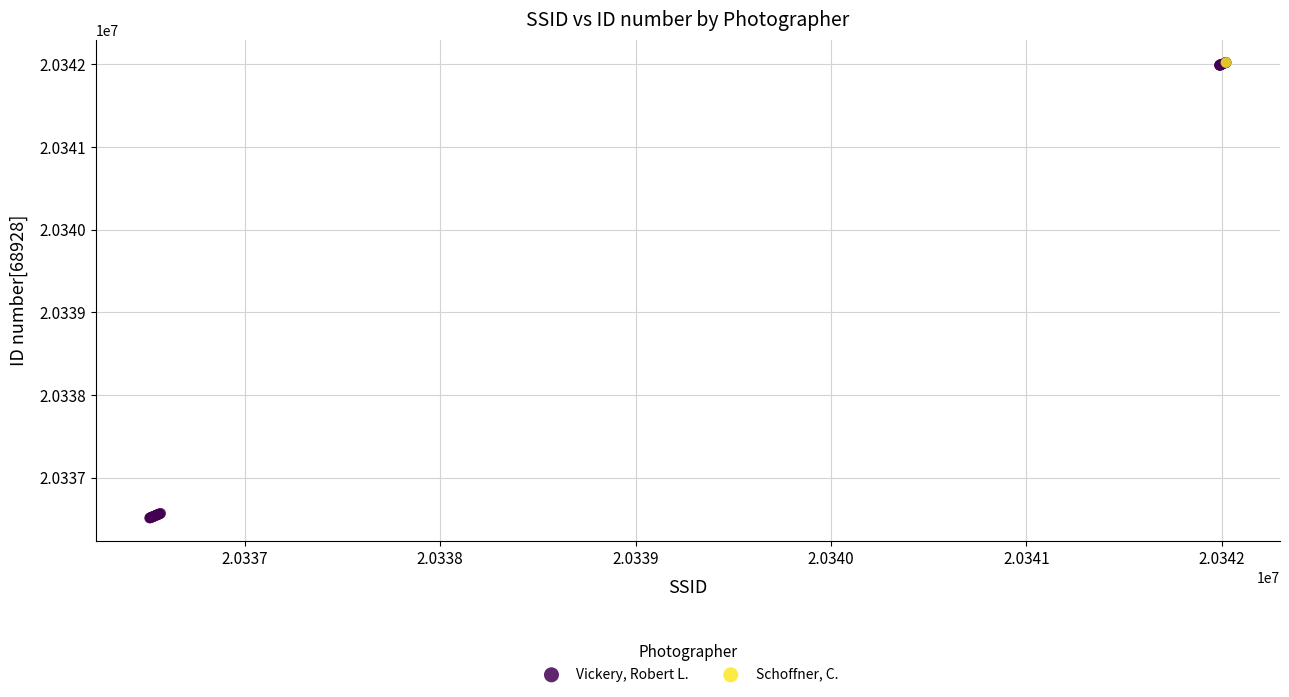

What are all the series names shown in the legend?

Vickery, Robert L., Schoffner, C.